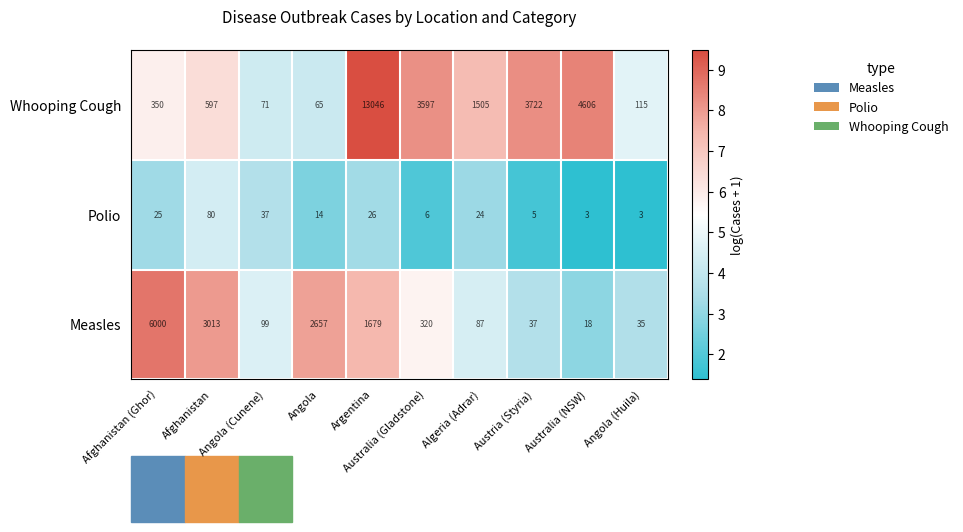

Rank the series by their maximum value, from lowest to highest.

Polio, Measles, Whooping Cough